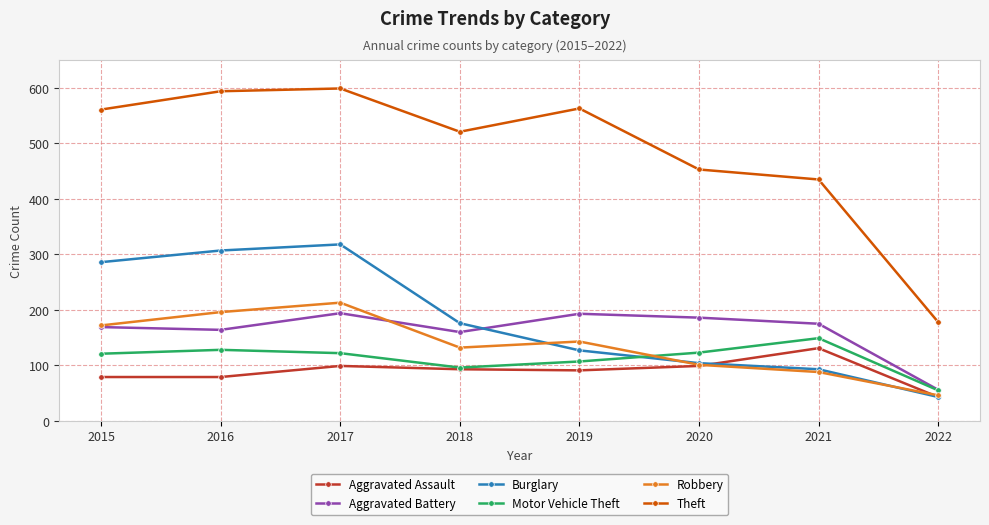

What is the sum of all Robbery values?

1091